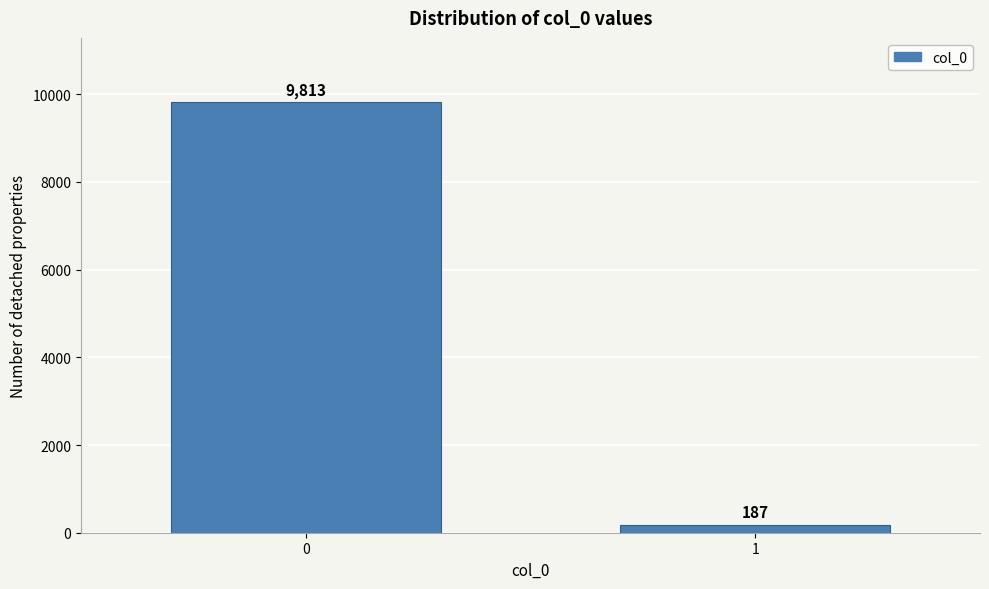

Reading right to left, transcribe all the data shown in this chart.

1=187	0=9813